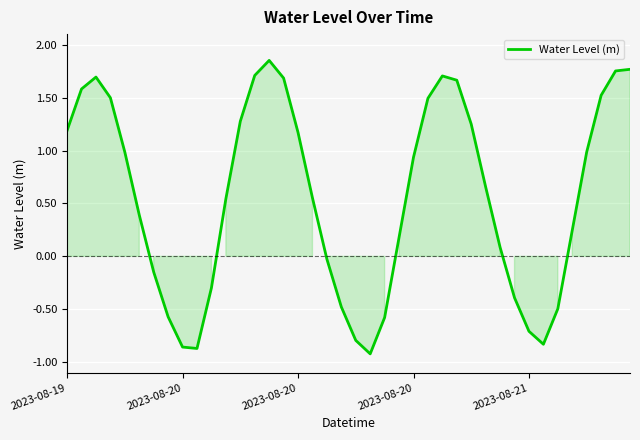

What is the difference between the maximum and minimum values?

2.8